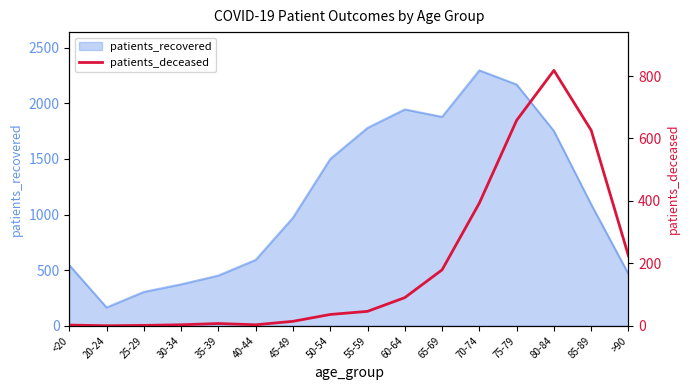

Does the chart display data point markers on the line(s)?

No